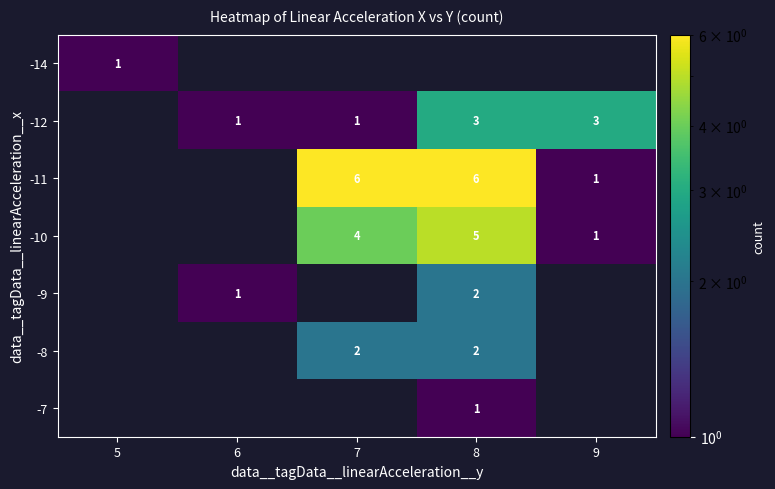

Is it true that -7 equals 2 at 8?

False